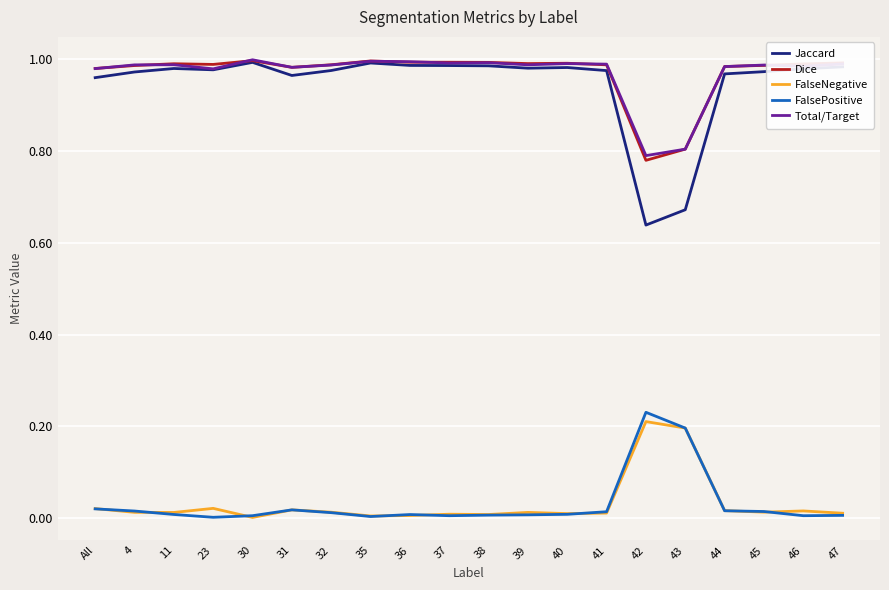

True or false: Total/Target and FalseNegative intersect in this chart.

False